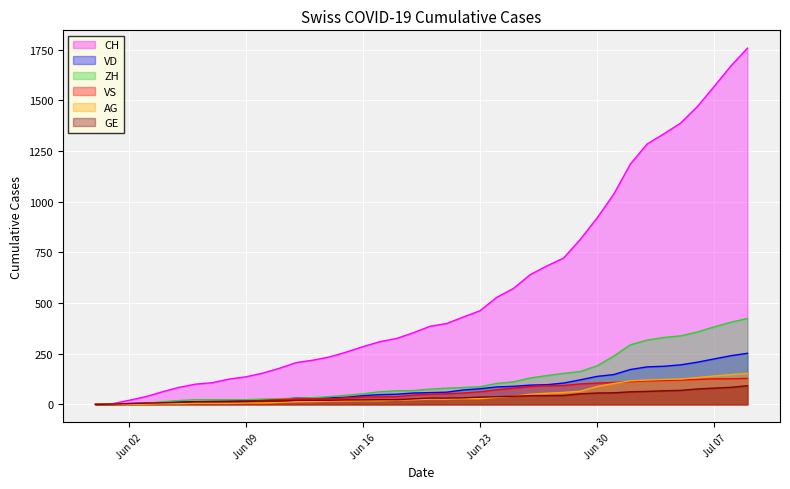

Which series has the widest spread of values?

CH